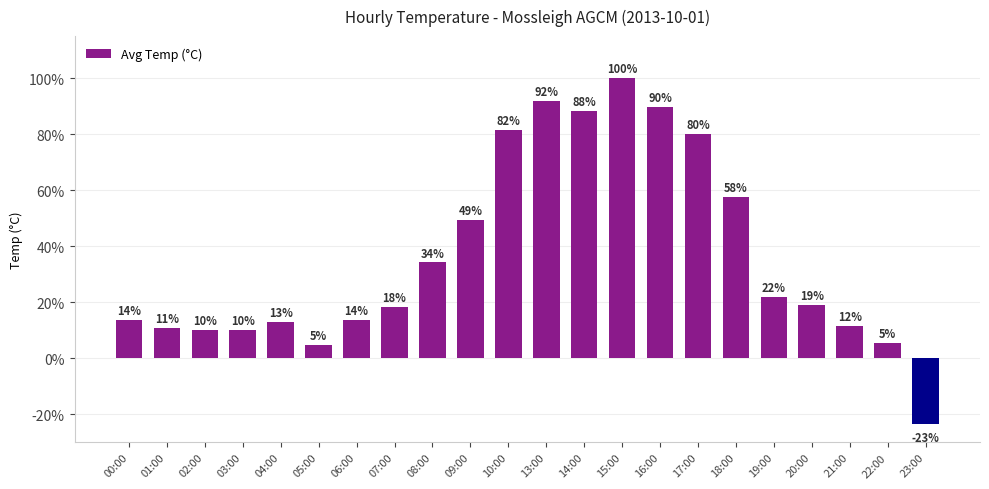

Which category has the lowest value across all series?

23:00